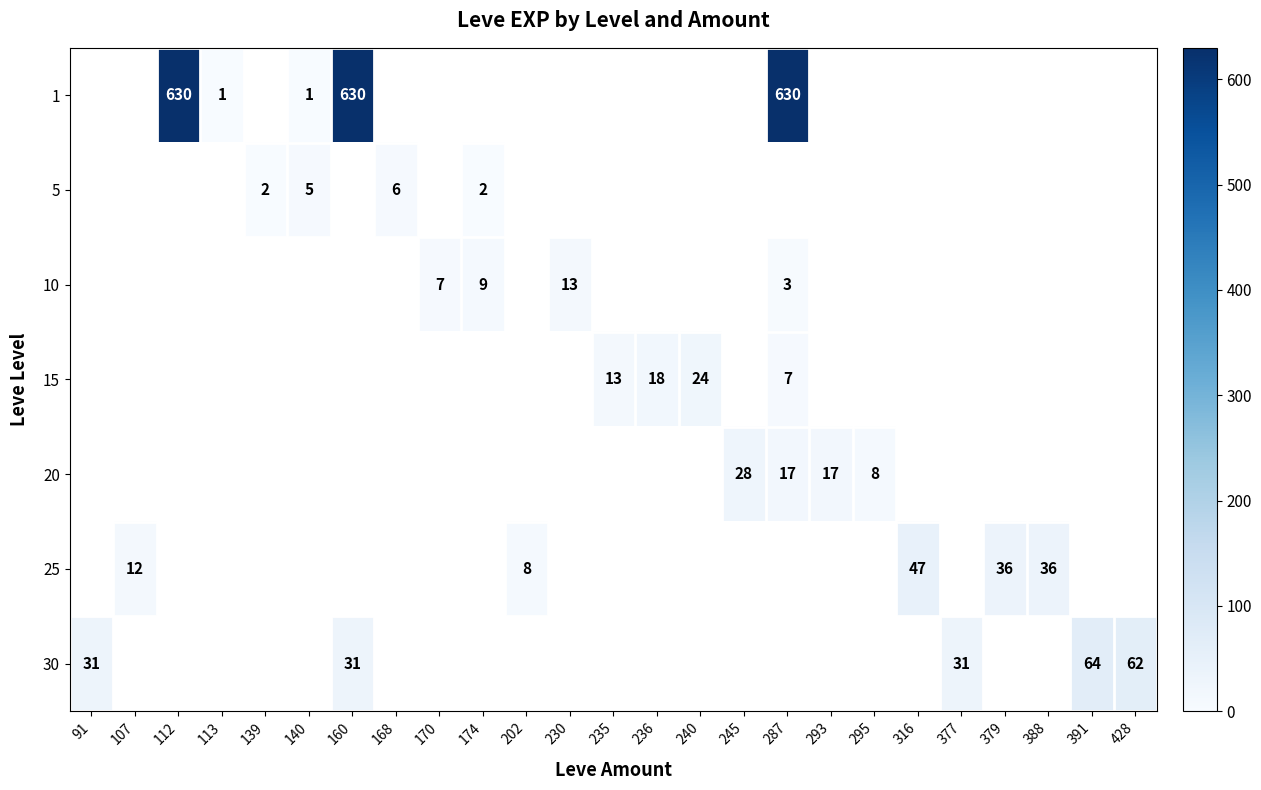

The value of 15 at 236 is 18. True or false?

True